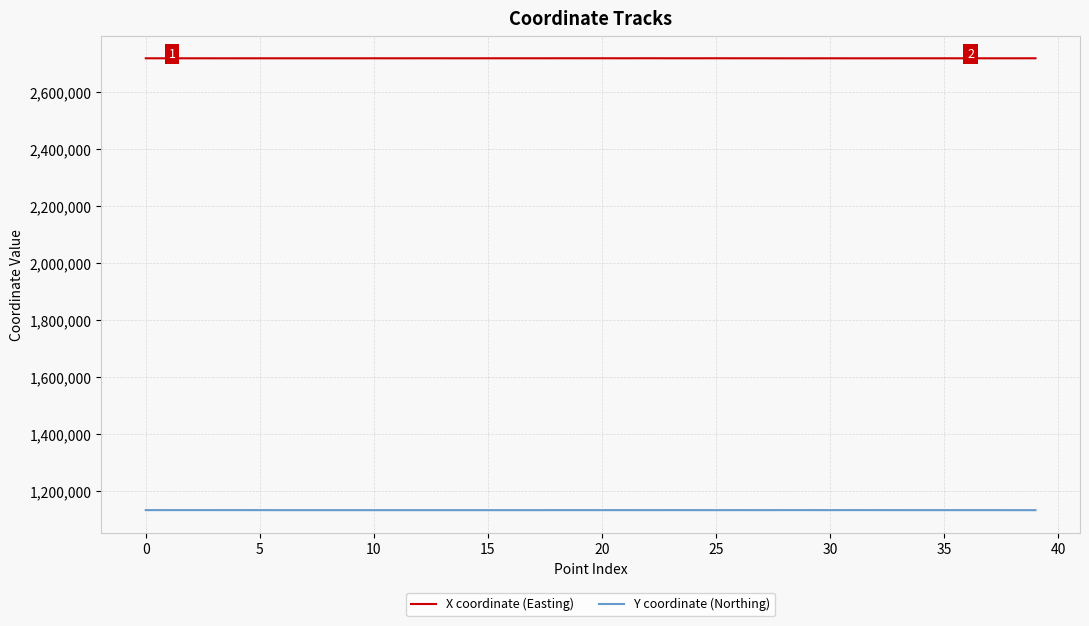

True or false: X coordinate (Easting) and Y coordinate (Northing) cross at least once.

False